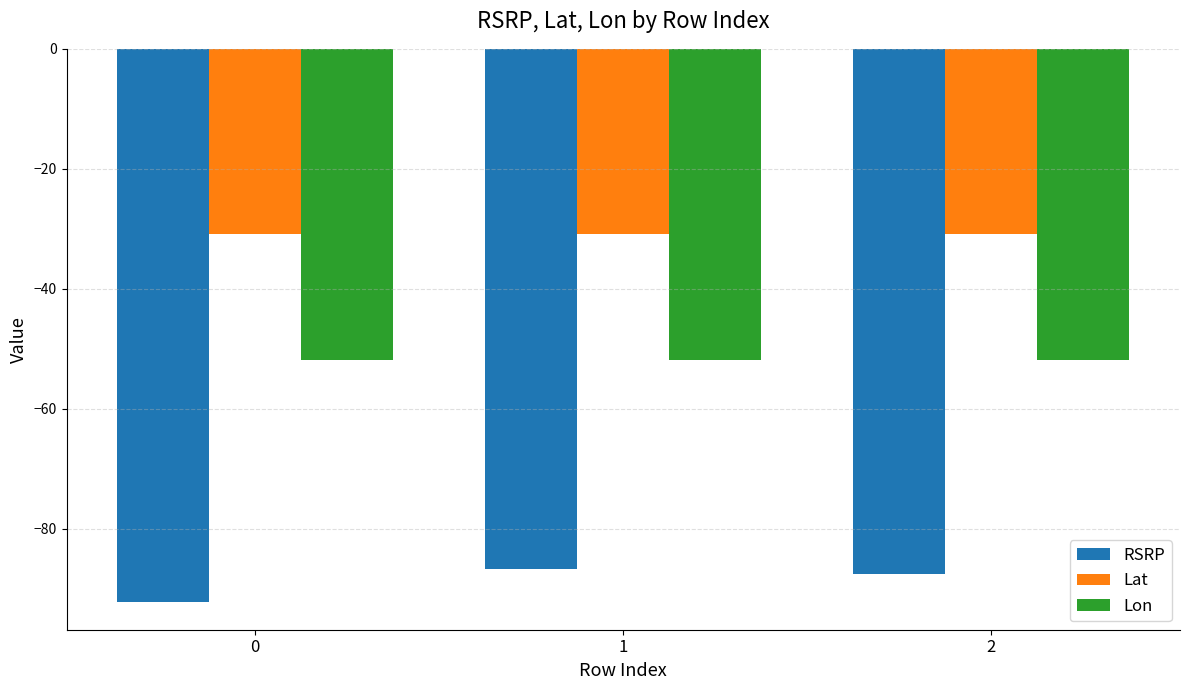

What is the sum of all Lon values?

-155.5